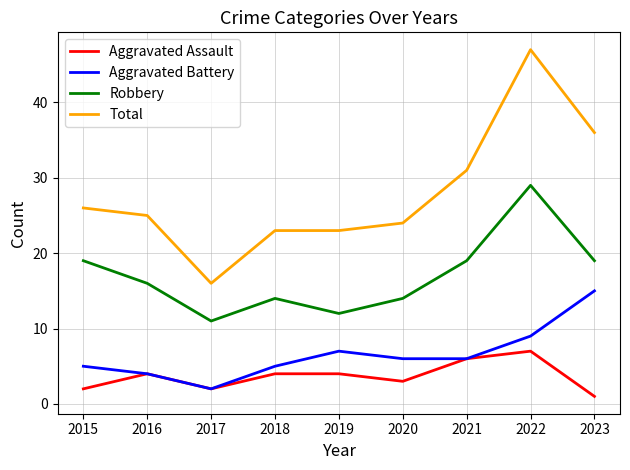

What are all the series names shown in the legend?

Aggravated Assault, Aggravated Battery, Robbery, Total